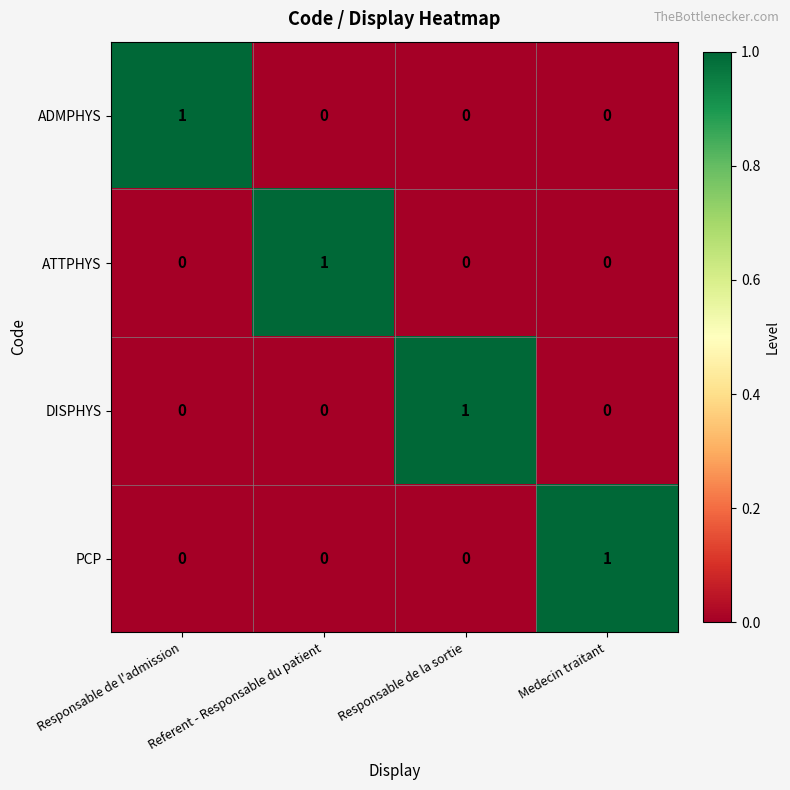

The PCP series shows 1 at Responsable de la sortie. True or false?

False